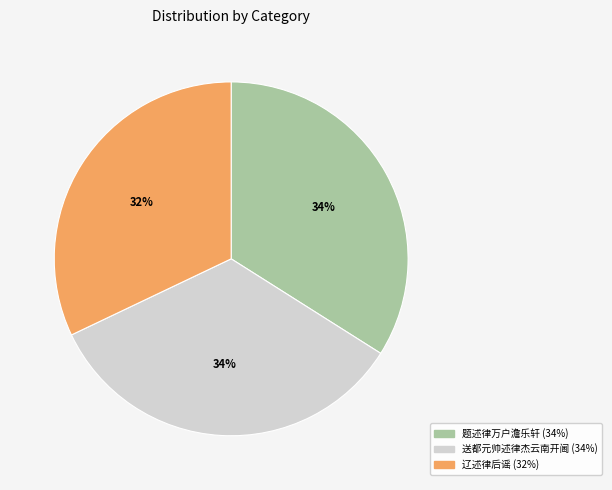

Is there a majority slice in this chart?

No